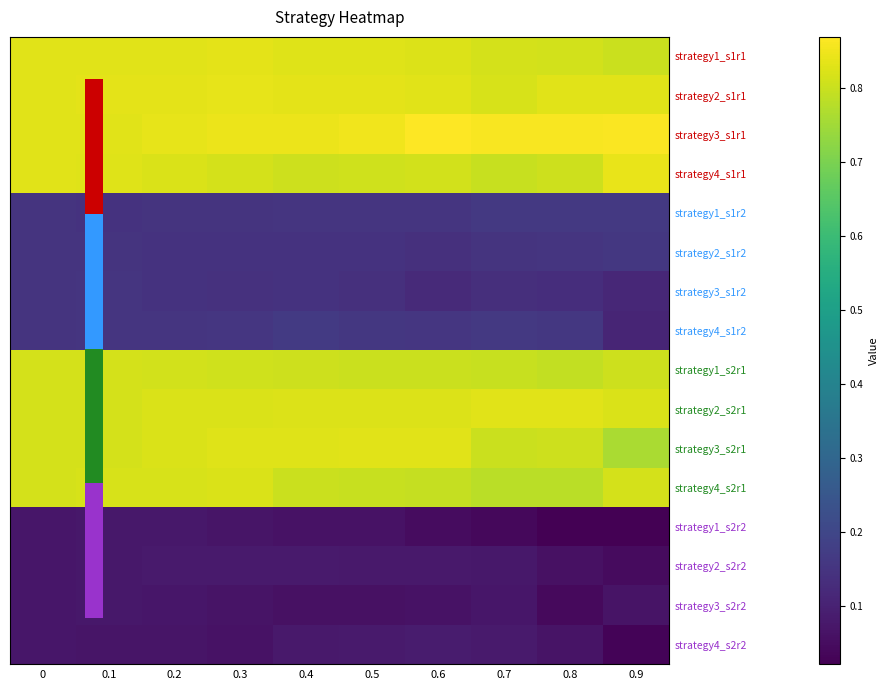

What is the greatest value displayed?

0.9